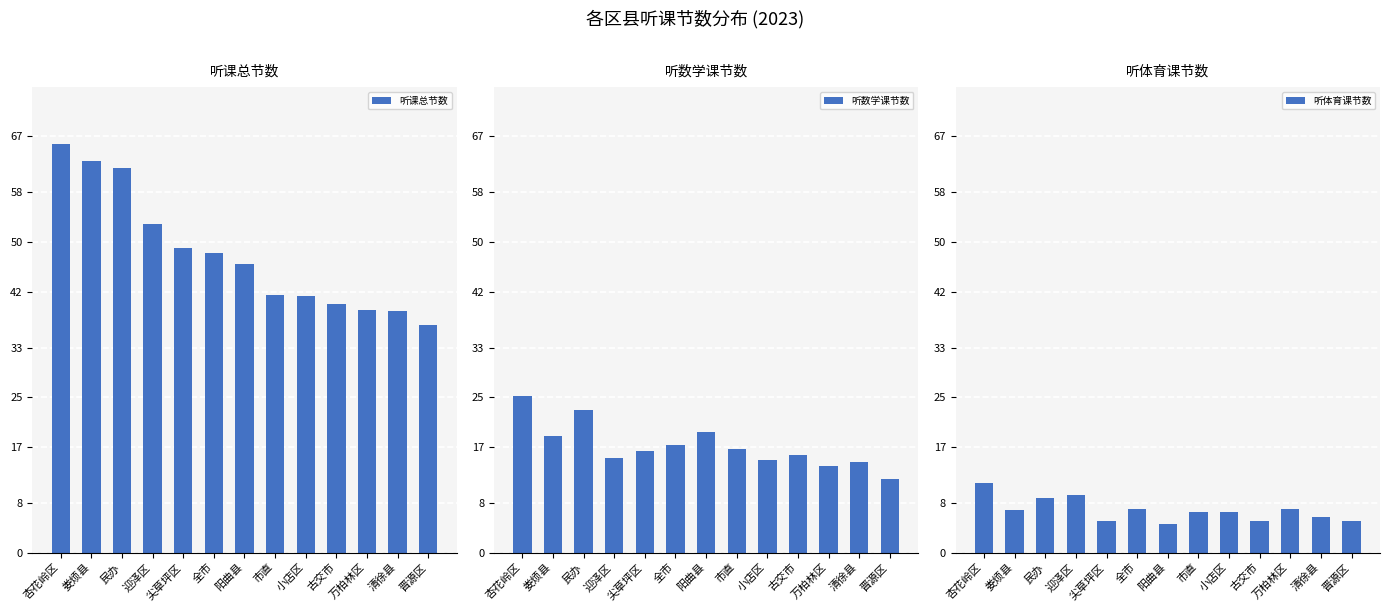

How many bars are there in total?

39